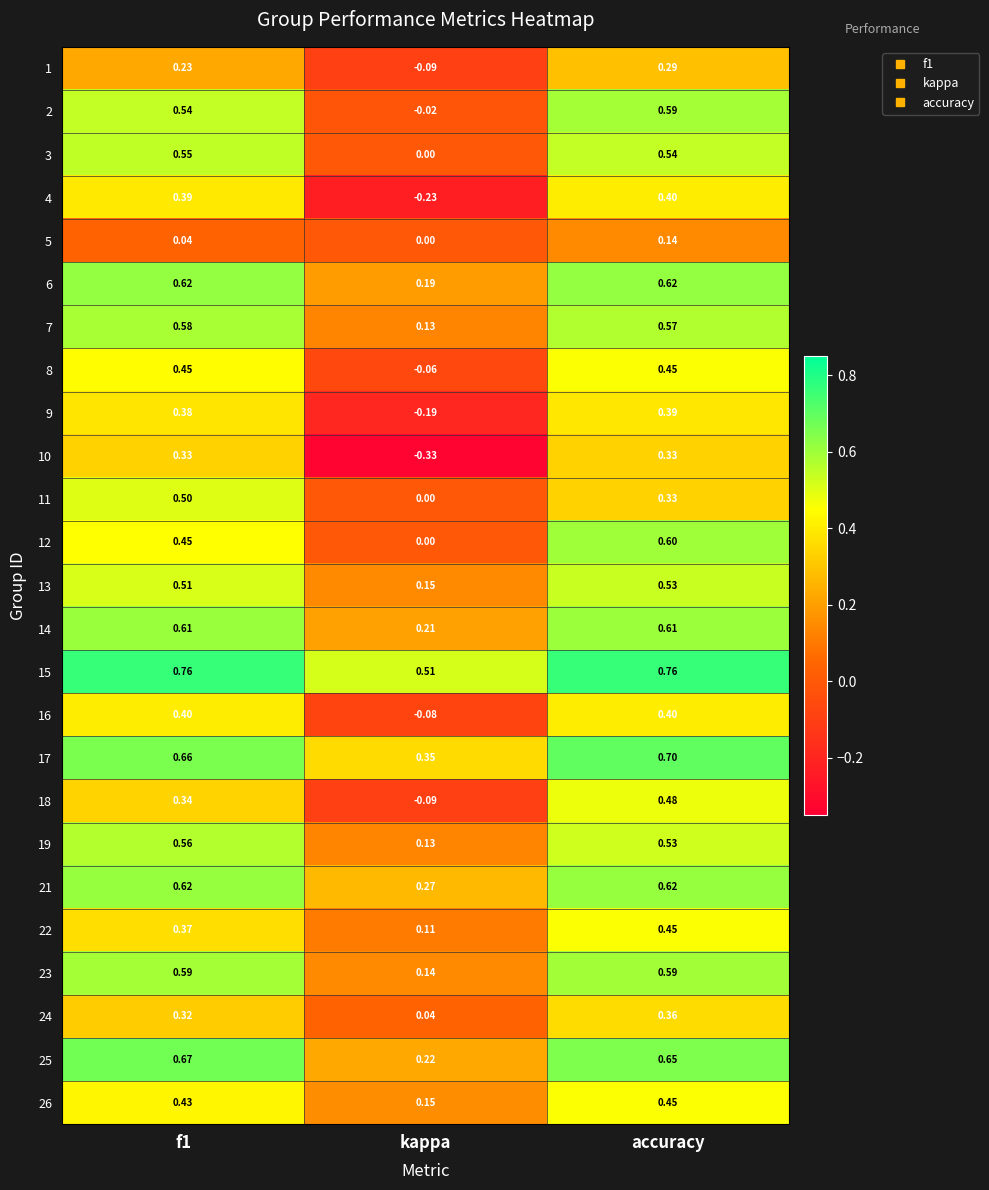

Where is 22 nearest to the value 0?

kappa